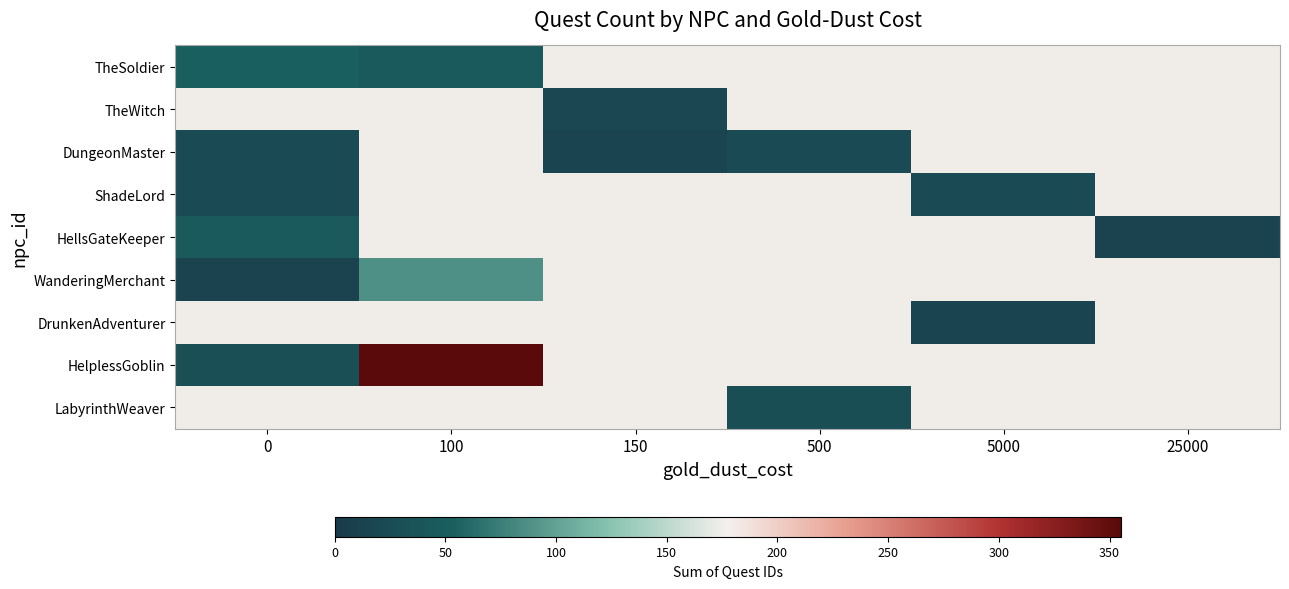

Which has a higher value, 5000 or 25000?

25000